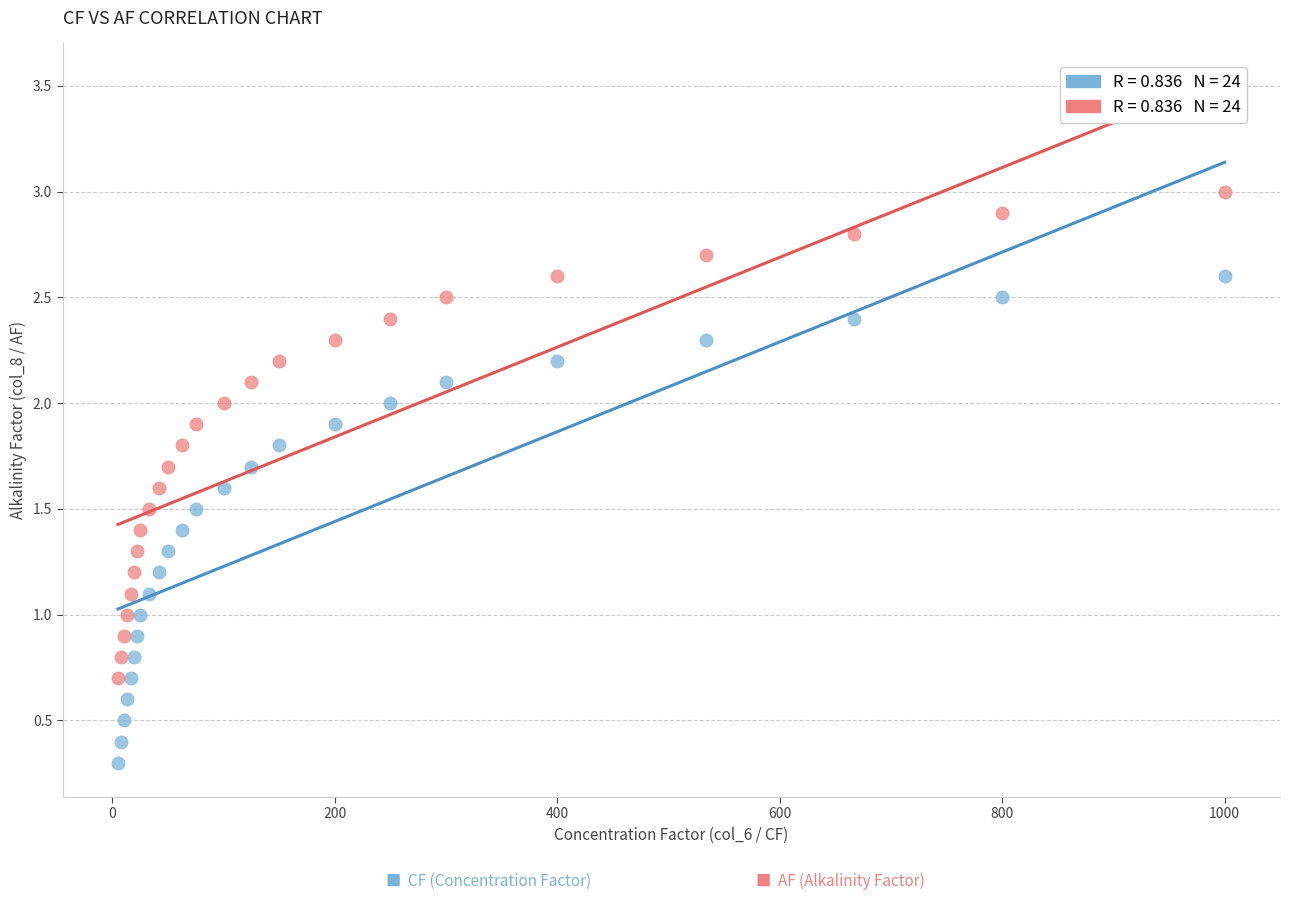

Across all data points, what is the range of Y values (max minus min)?

2.7